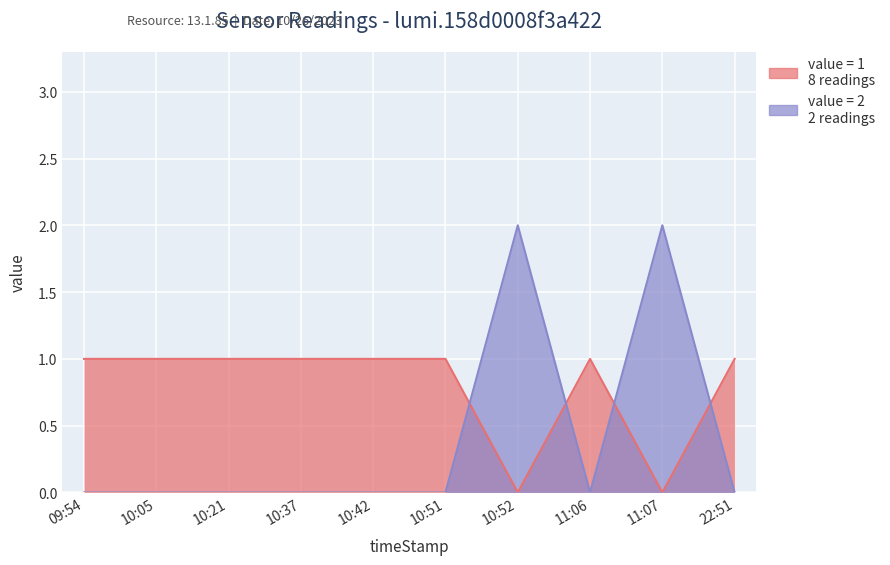

Where is value=1 nearest to the value 0?

10:52